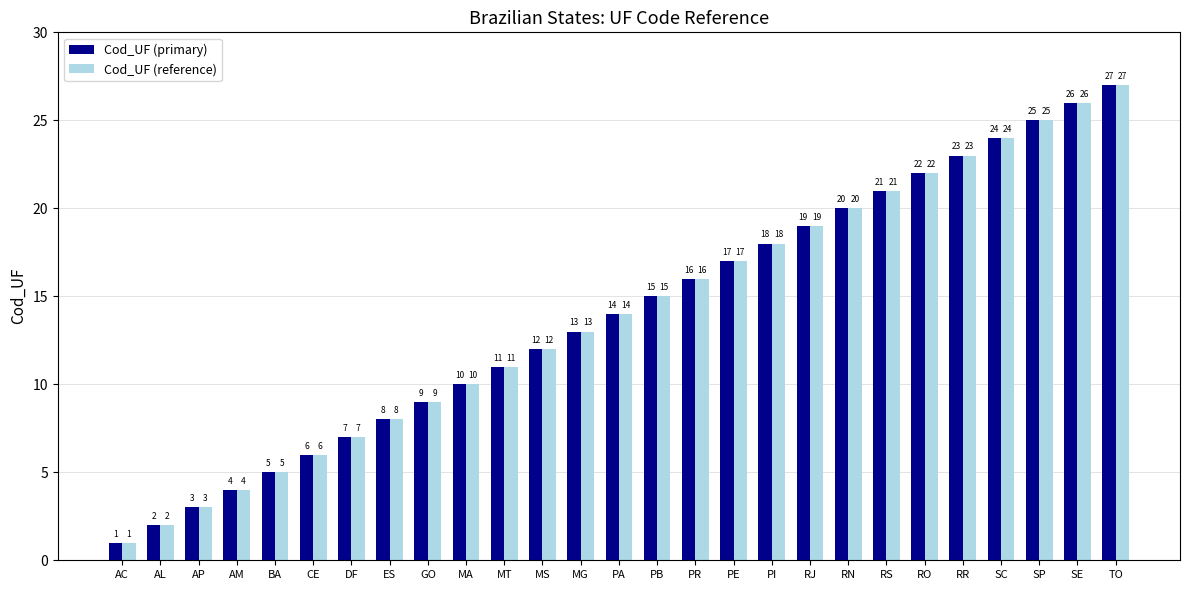

Rank the categories by Cod_UF (primary) value from lowest to highest.

AC, AL, AP, AM, BA, CE, DF, ES, GO, MA, MT, MS, MG, PA, PB, PR, PE, PI, RJ, RN, RS, RO, RR, SC, SP, SE, TO